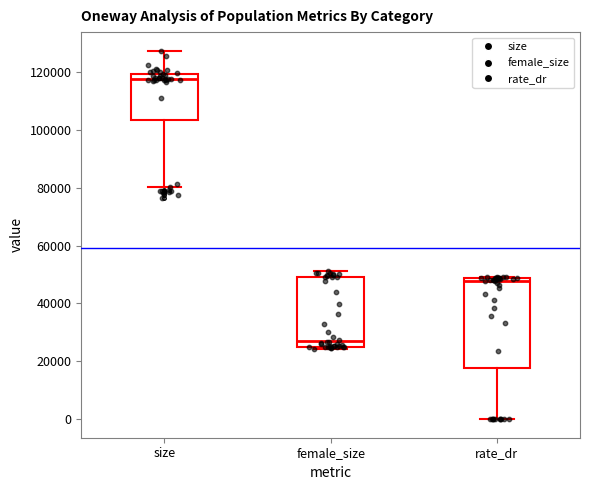

Where does the lower whisker of the box for size end on the y-axis? The values are not printed on the chart, so give them approximately, as read against the axis.

80000